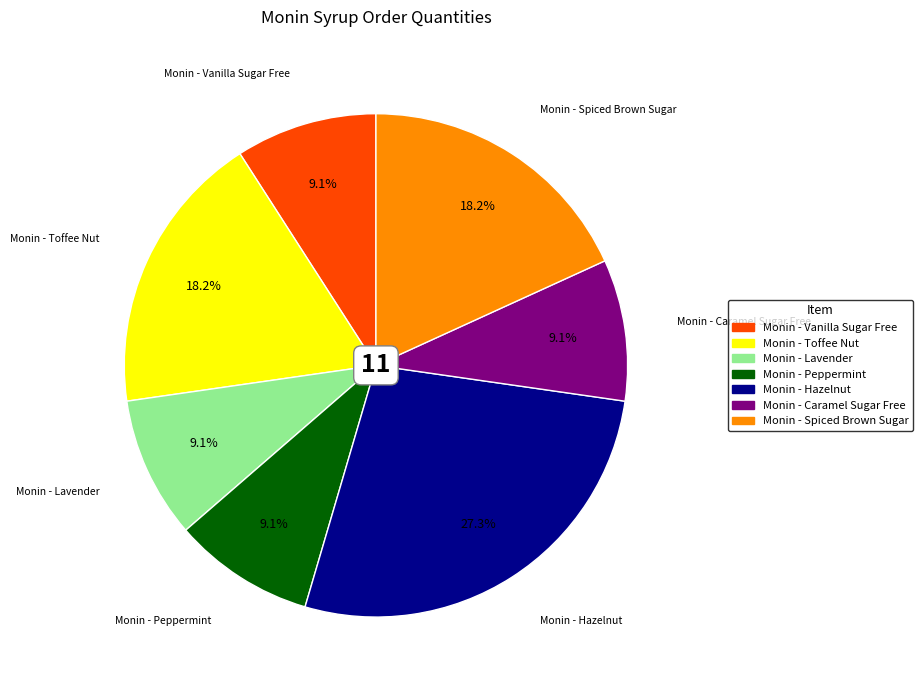

To the nearest percent, what is the average slice percentage?

14%